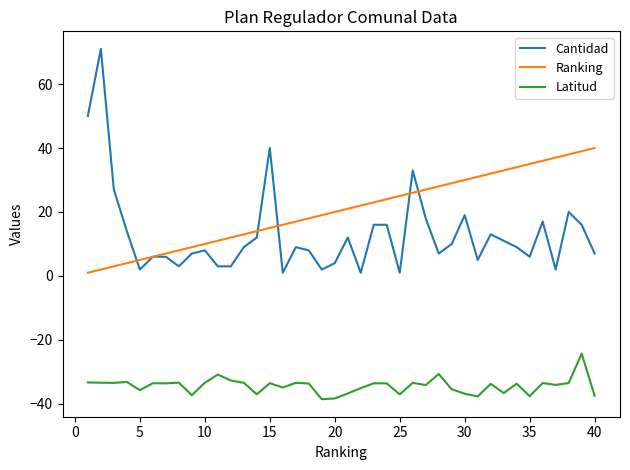

What is the maximum value for Cantidad?

71.0